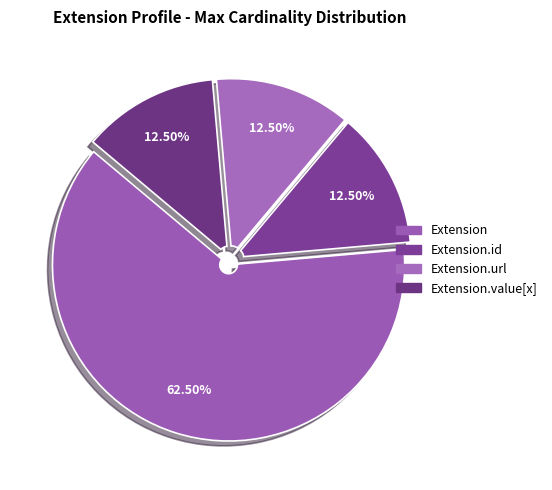

How many slices are in this pie chart?

4